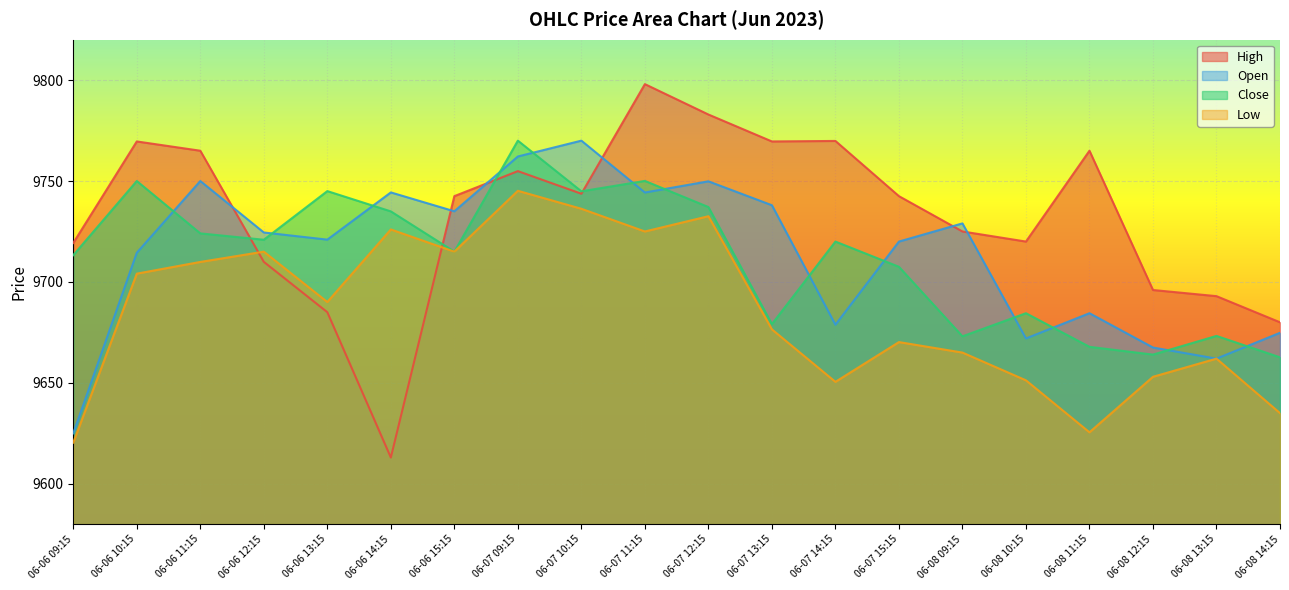

Where do Close and Open first cross each other?

06-06 10:15 and 06-06 11:15